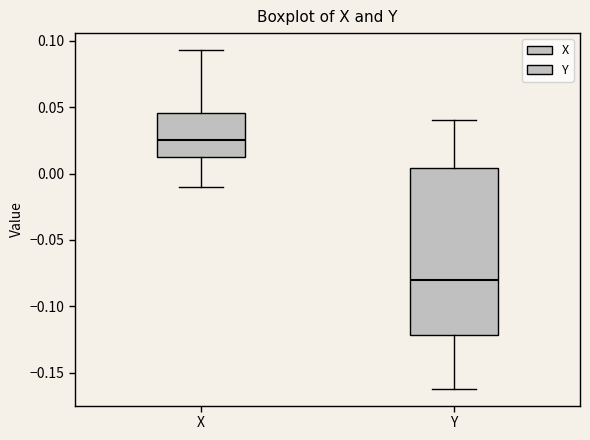

Which box is the tallest, from its lower edge to its upper edge?

Y